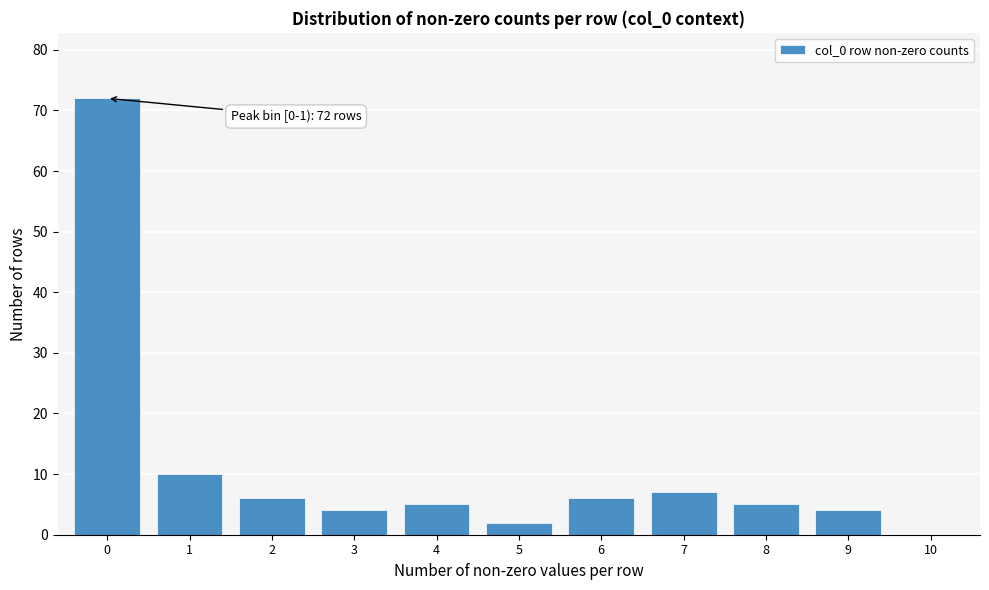

Reading right to left, transcribe all the data shown in this chart.

10=0	9=4	8=5	7=7	6=6	5=2	4=5	3=4	2=6	1=10	0=72